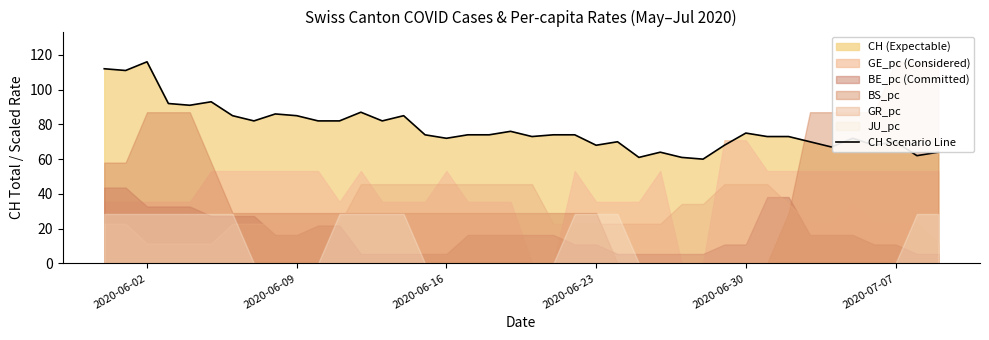

True or false: the data has more than 1 interior local peaks.

True